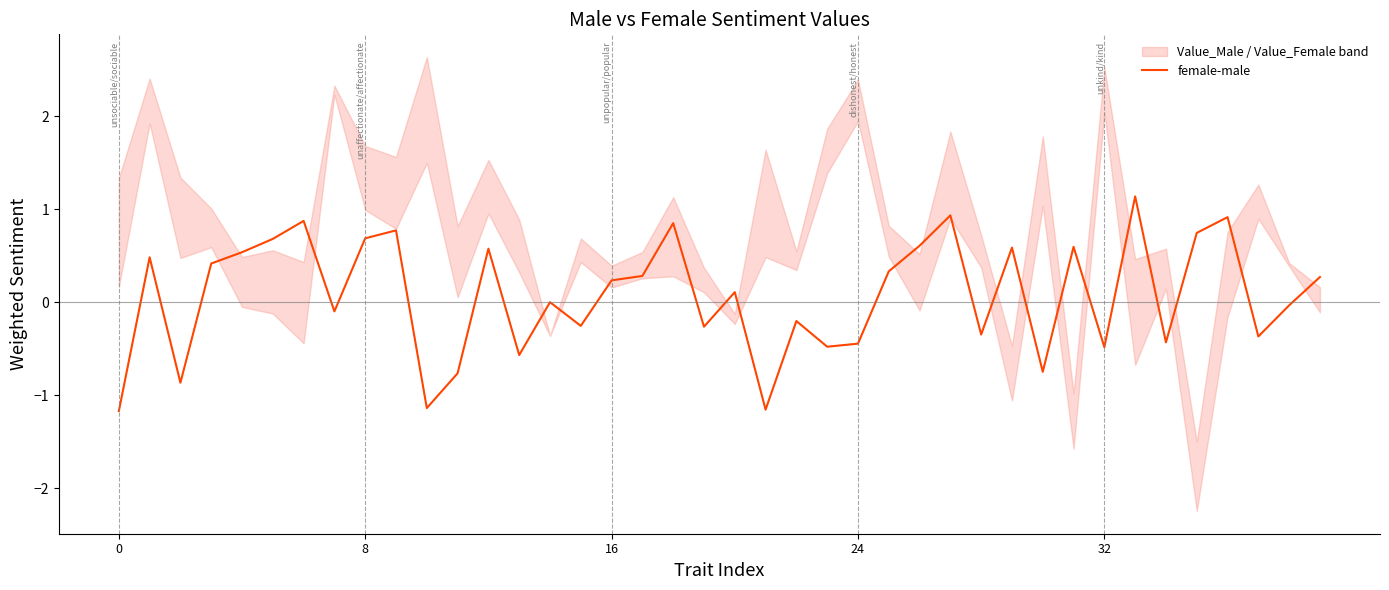

How many categories are shown in the chart?

40